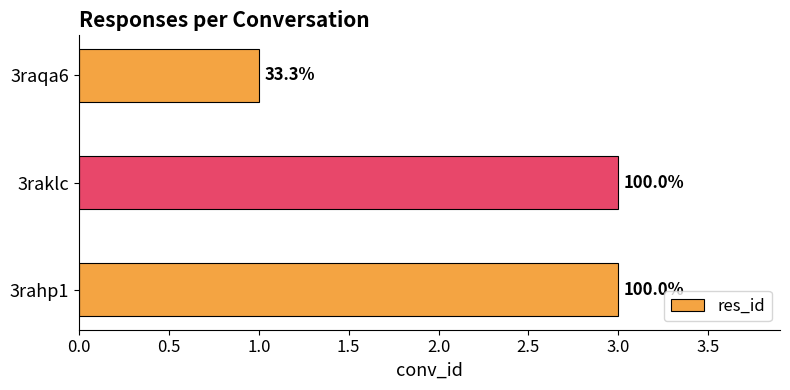

What is the smallest value displayed?

1